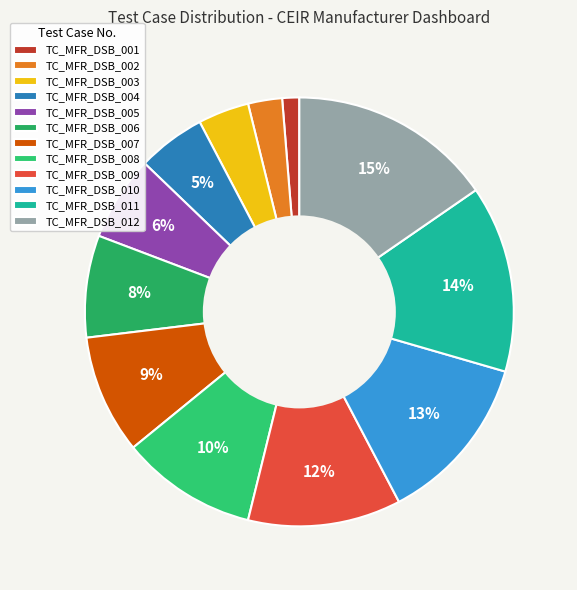

True or false: TC_MFR_DSB_005 accounts for 6% of the total.

True